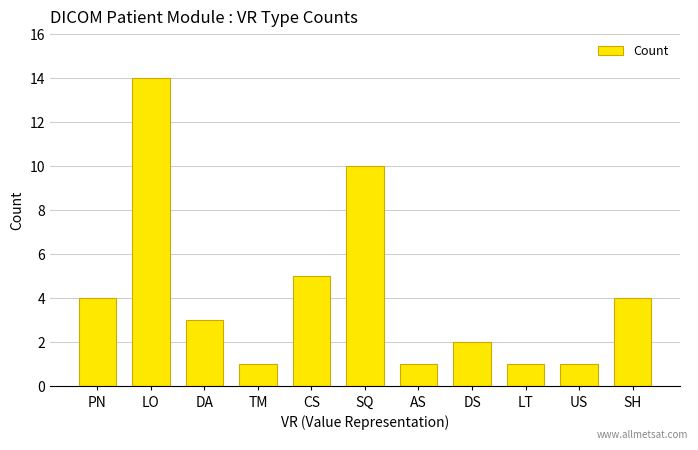

What is the value of the 10th bar from the left?

1